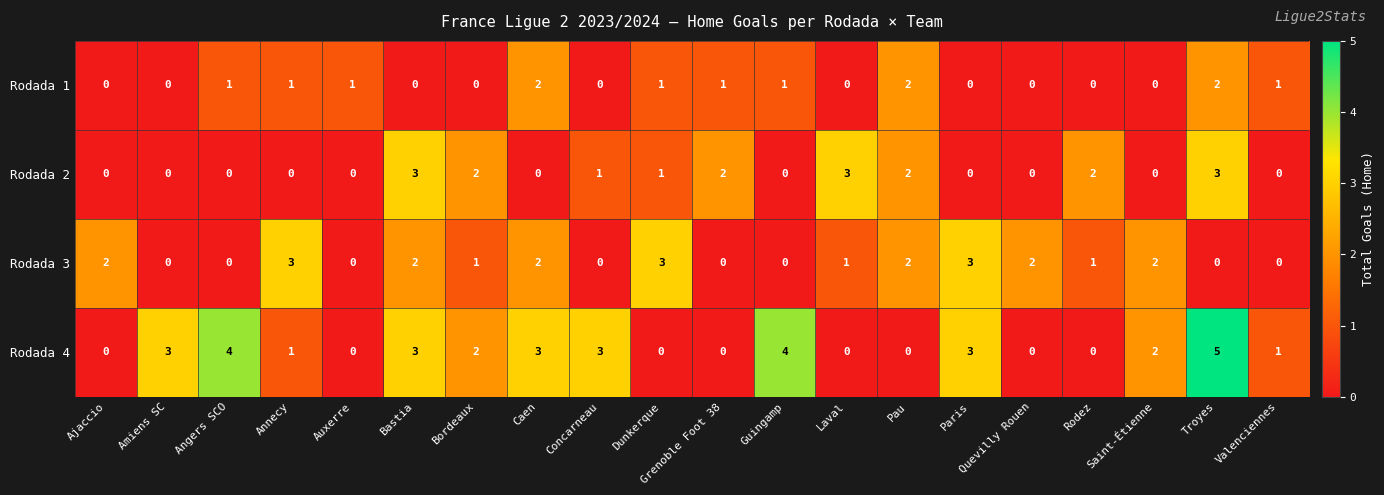

The Rodada 1 series shows 0 at Saint-Étienne. True or false?

True